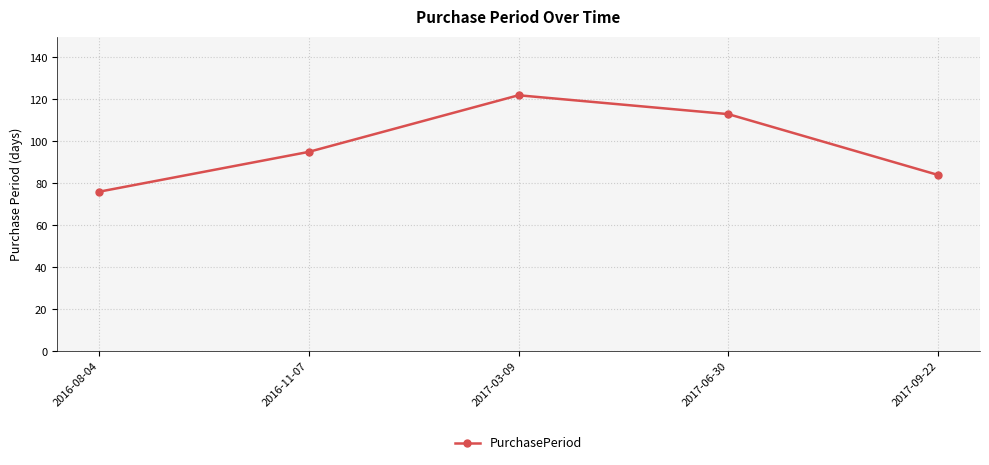

At which label is the value closest to 99?

2016-11-07